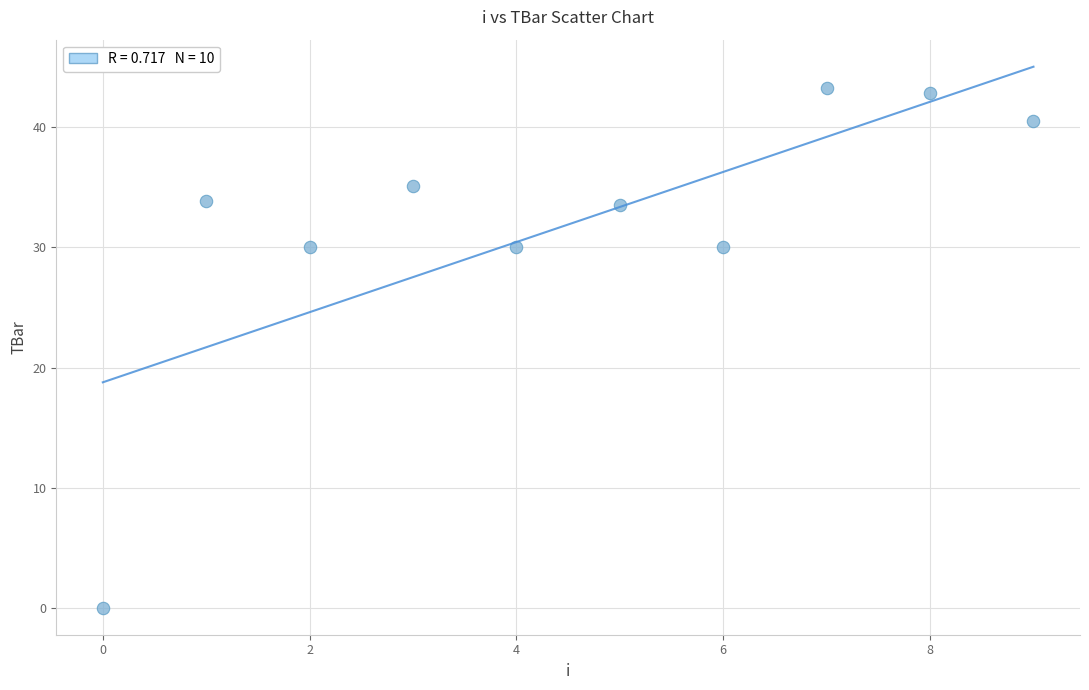

What is the range of Y values (max minus min)?

43.3